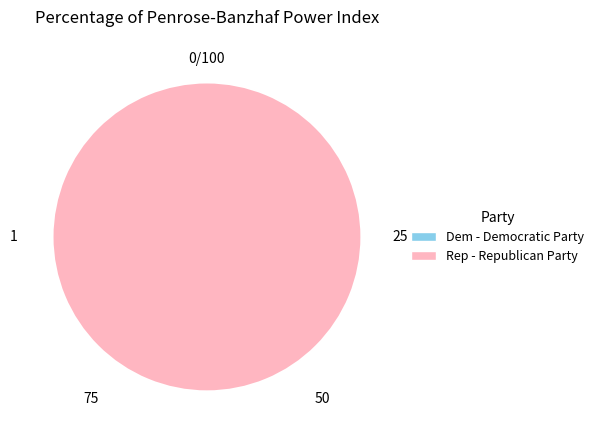

To the nearest percent, what is the combined percentage of Dem - Democratic Party and Rep - Republican Party?

100%